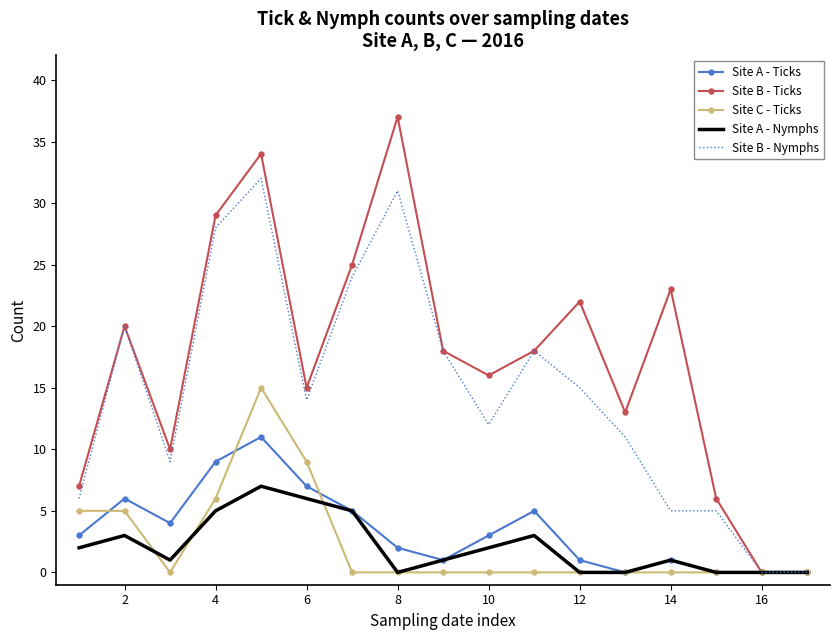

Count the number of data series in this chart.

5